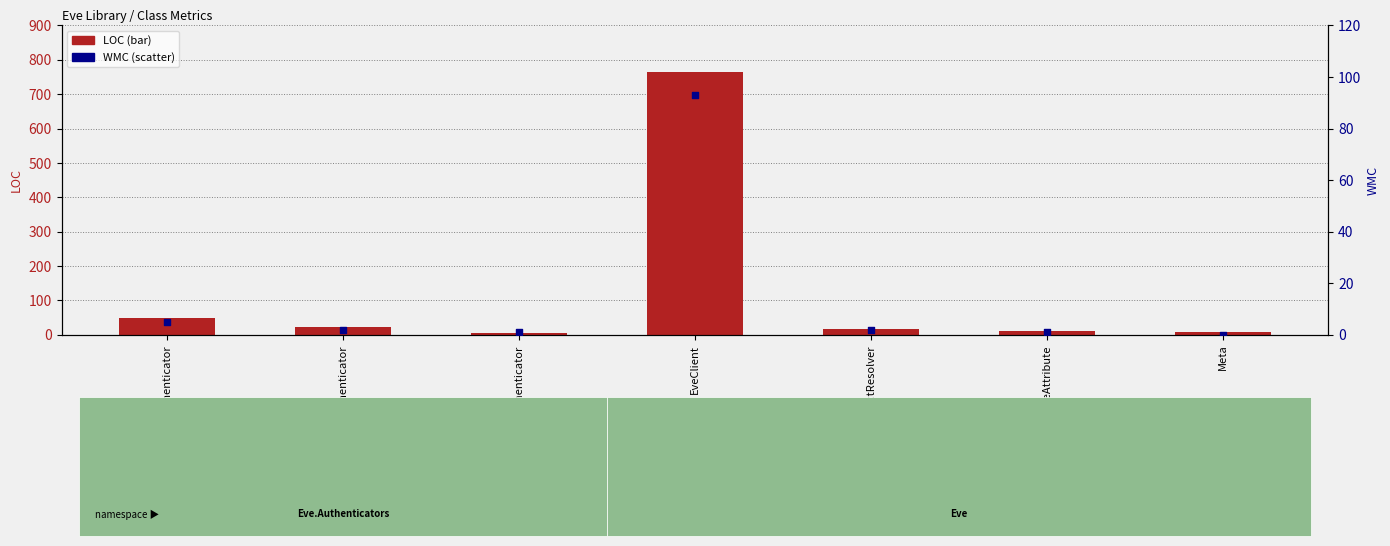

At how many categories does at least one series exceed 250?

1